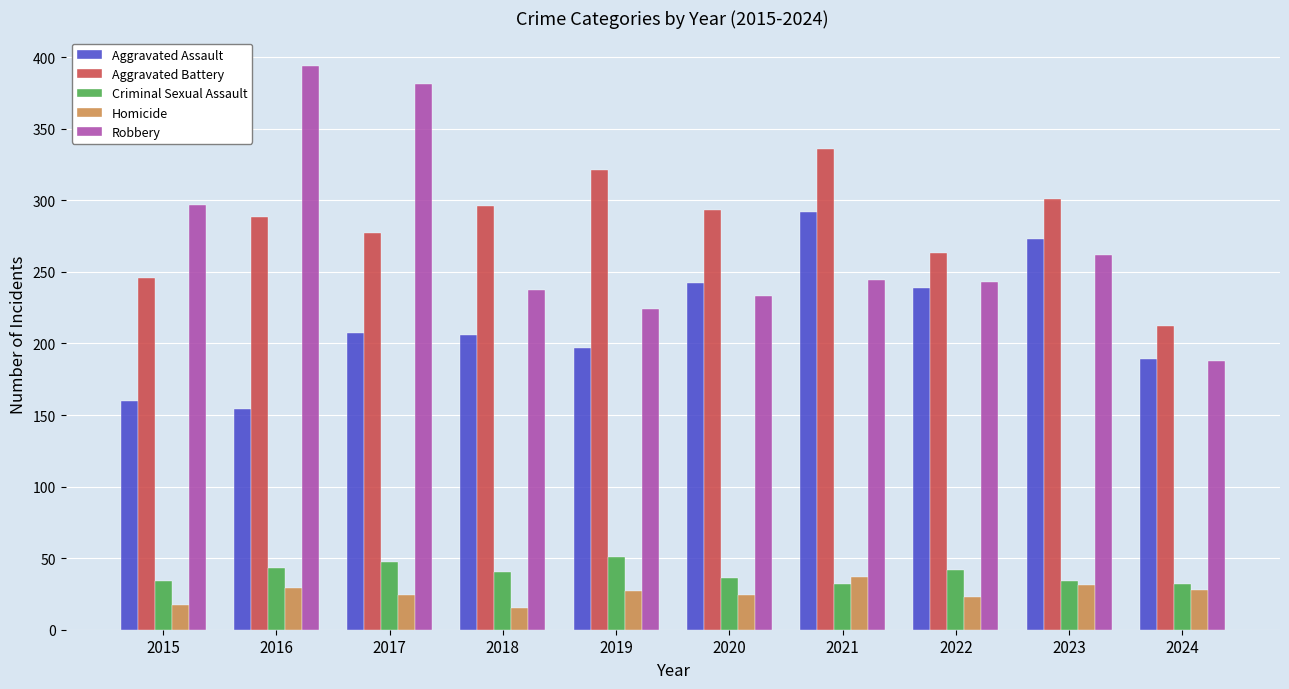

What is the value of the Aggravated Assault bar at the 7th from the left?

292